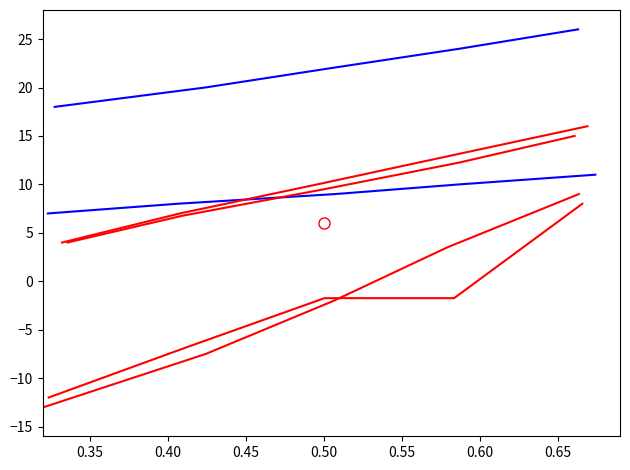

Is it true that Prozesskälte equals -3.2 at 0.30?

False